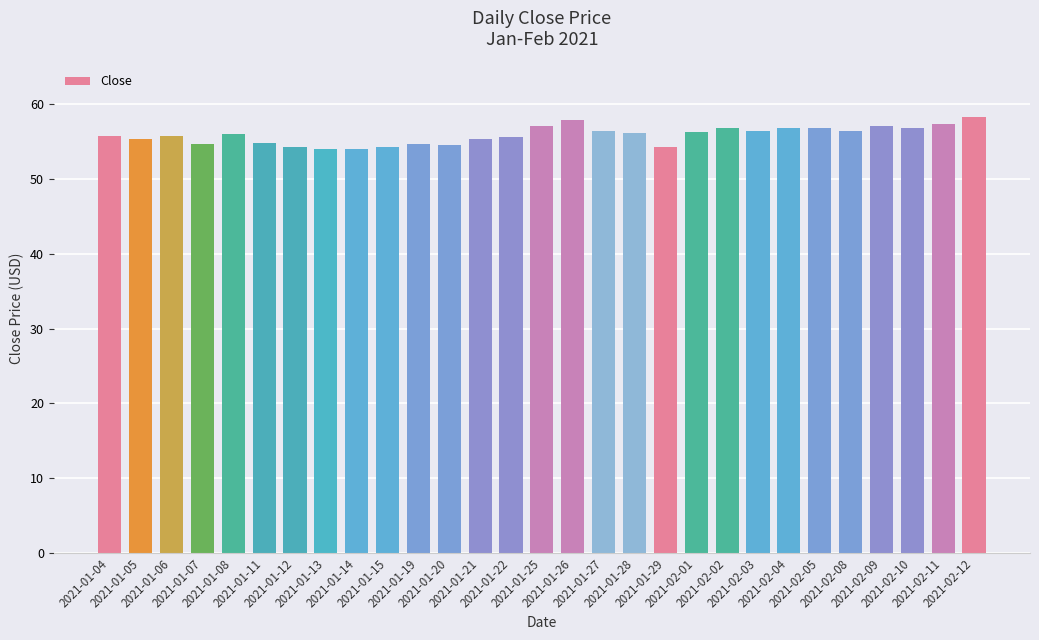

Count the number of data series in this chart.

1